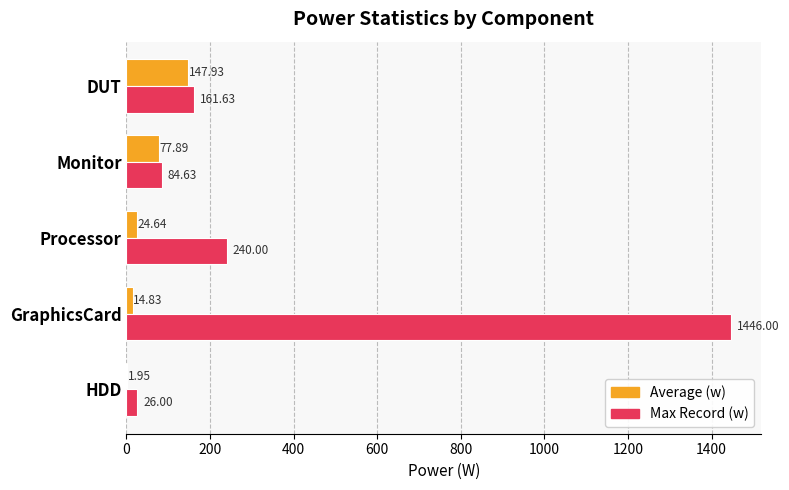

At which category does the chart reach its peak across all series?

GraphicsCard